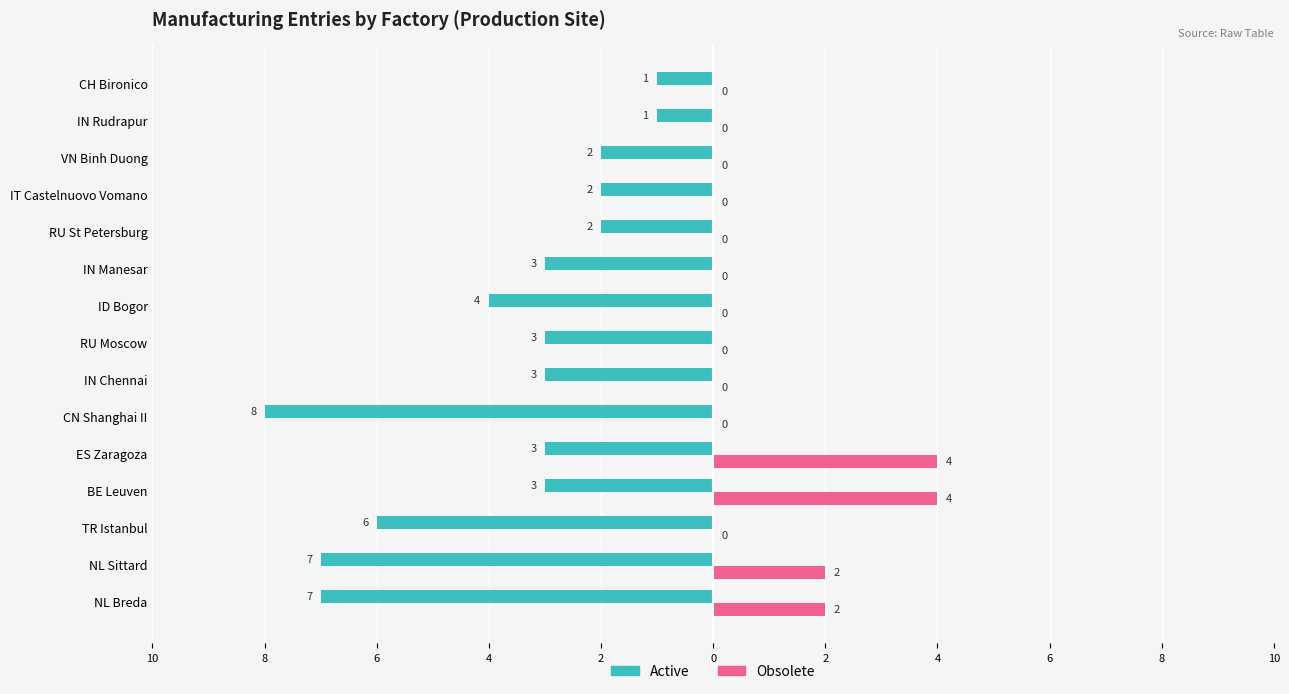

What are all the series names shown in the legend?

Active, Obsolete